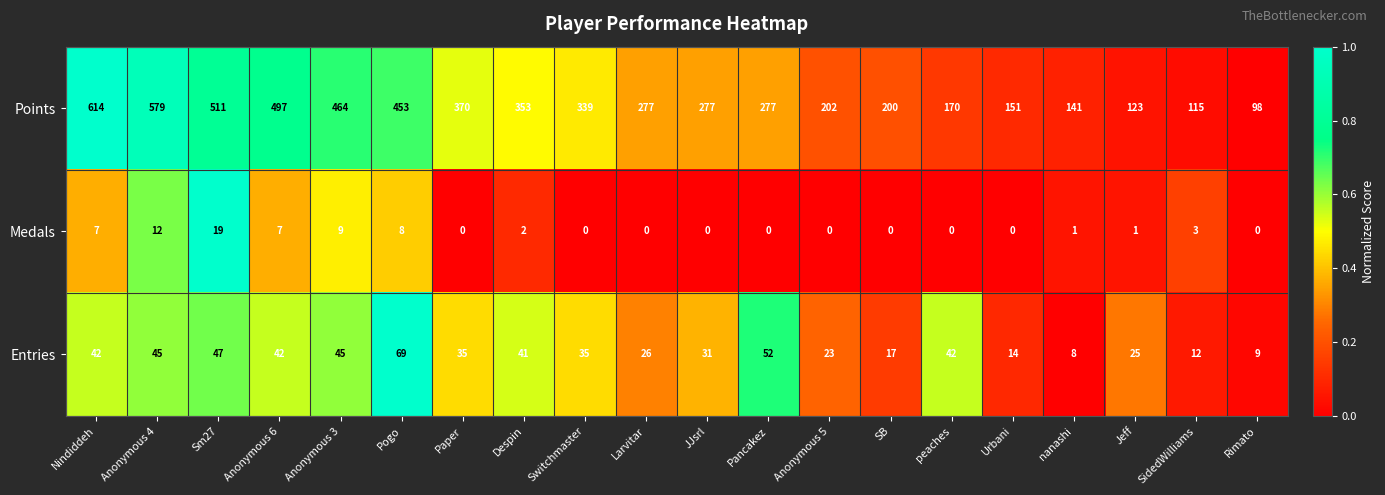

True or false: Points has a value of 572 at Switchmaster.

False